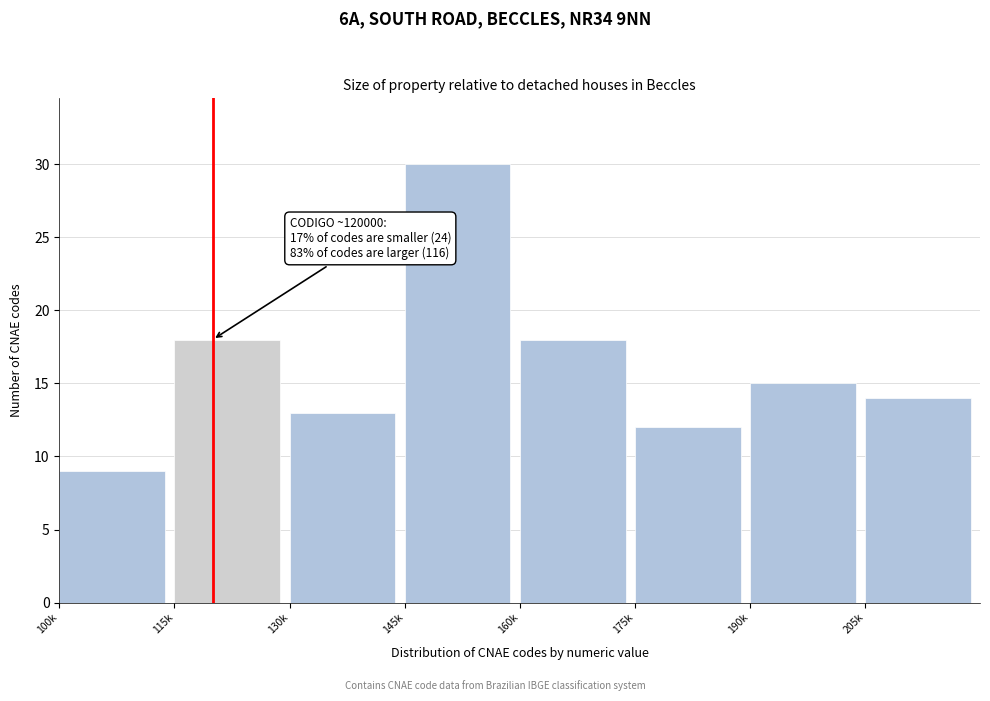

Reading left to right, transcribe all the data shown in this chart.

100k=9	115k=18	130k=13	145k=30	160k=18	175k=12	190k=15	205k=14